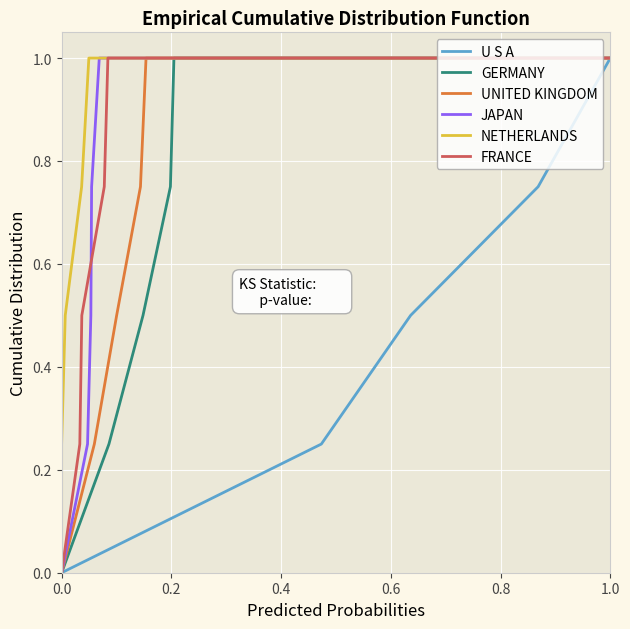

What is the highest value of the FRANCE series?

1.0